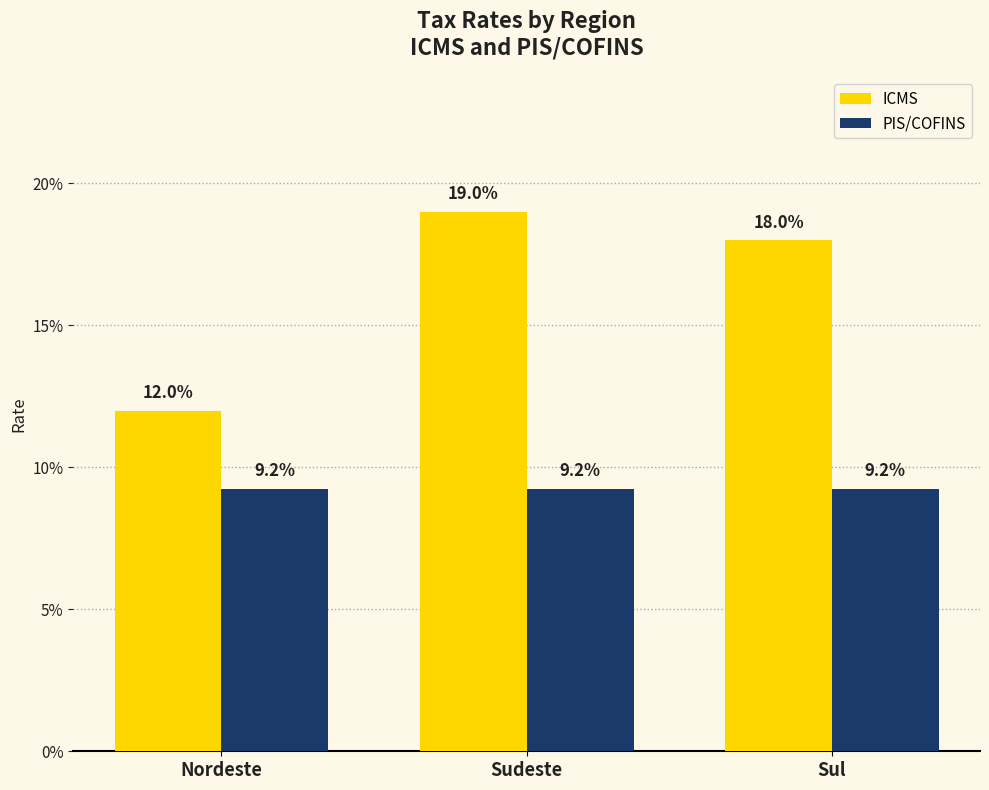

True or false: ICMS has a value of 0.2 at Sul.

True